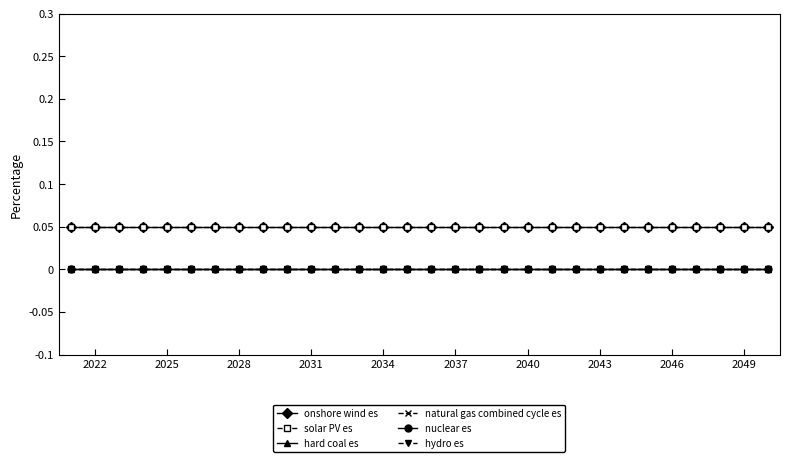

Is this an area chart (filled region under the line)?

No